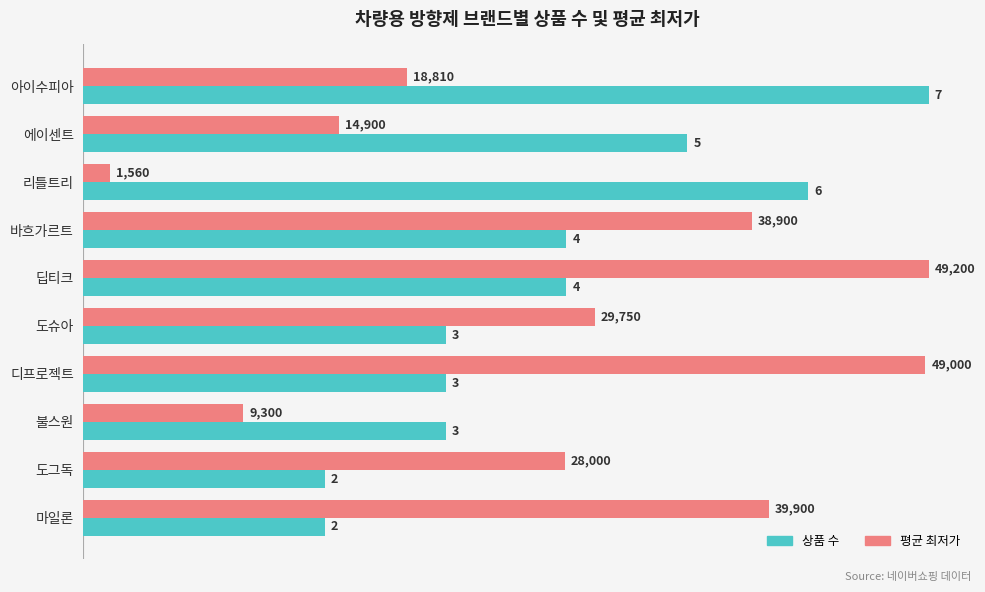

What is the spread (max minus min) of values at 디프로젝트?

4.0